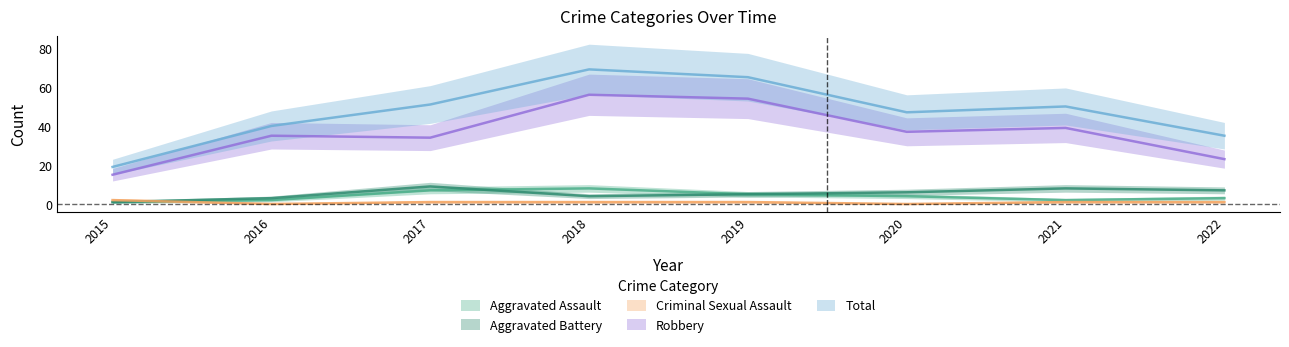

List the series in order of their peak value, highest first.

Total, Robbery, Aggravated Battery, Aggravated Assault, Criminal Sexual Assault